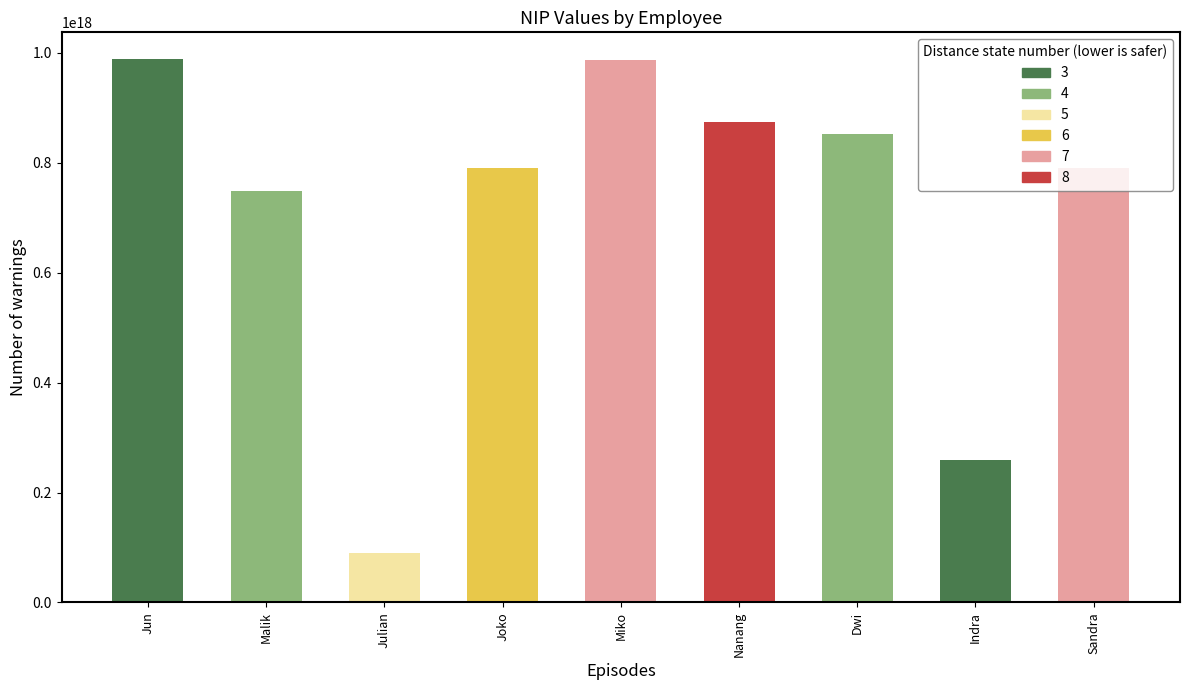

What is the label of the 7th bar from the left?

Dwi